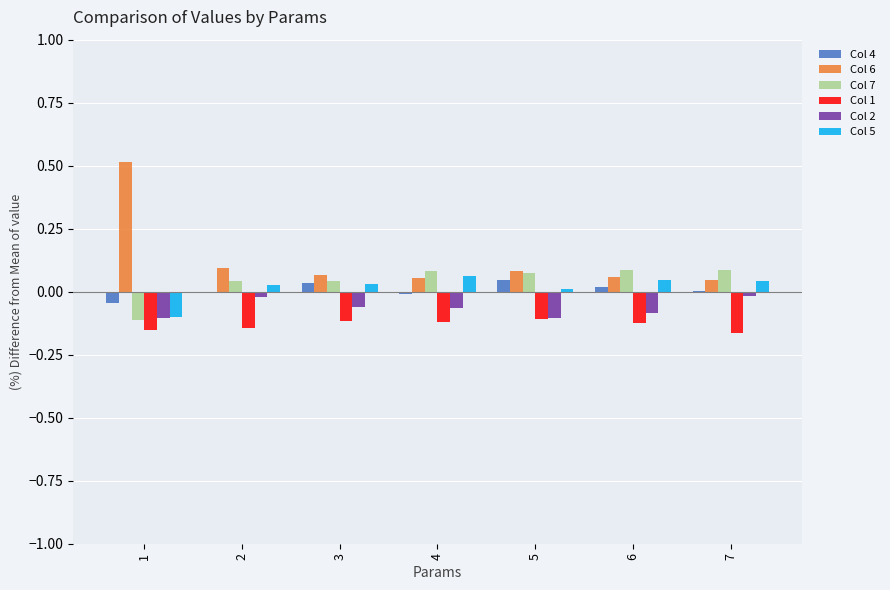

True or false: Col 2 has a value of -0.1 at 3.

True